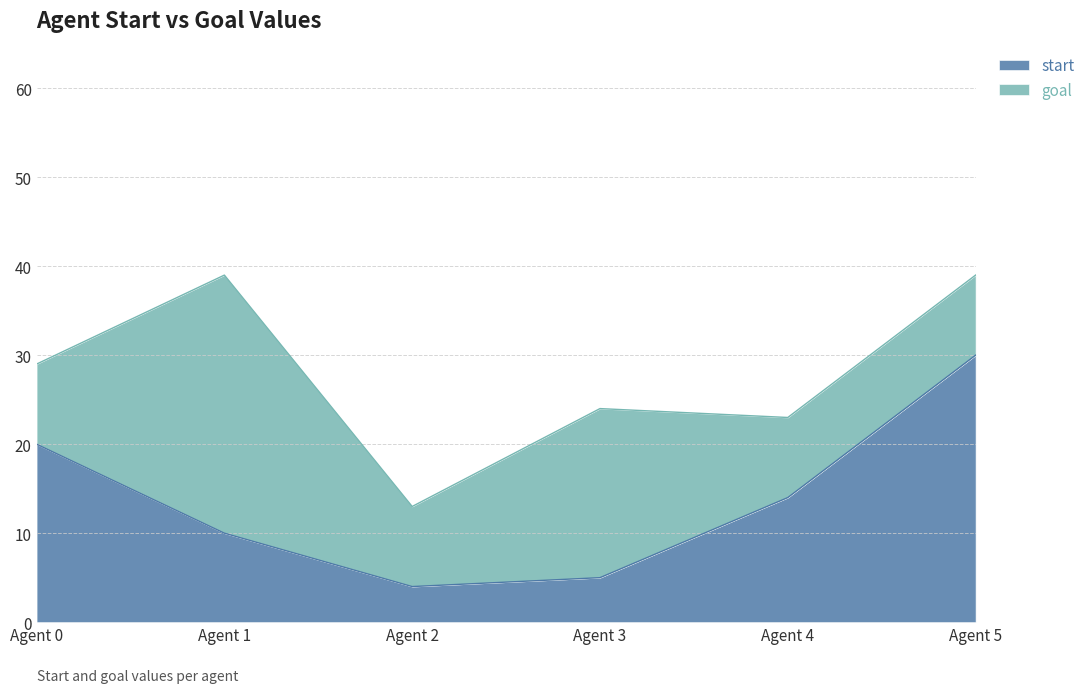

At which label does start reach its peak?

Agent 5